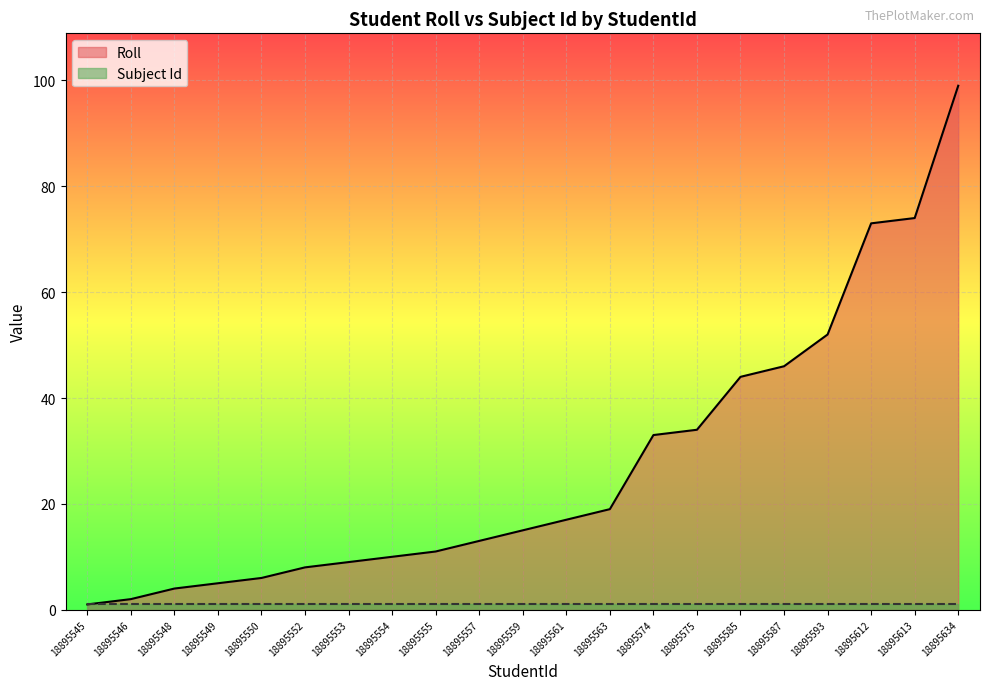

What is the value of the 3rd point from the left?

4